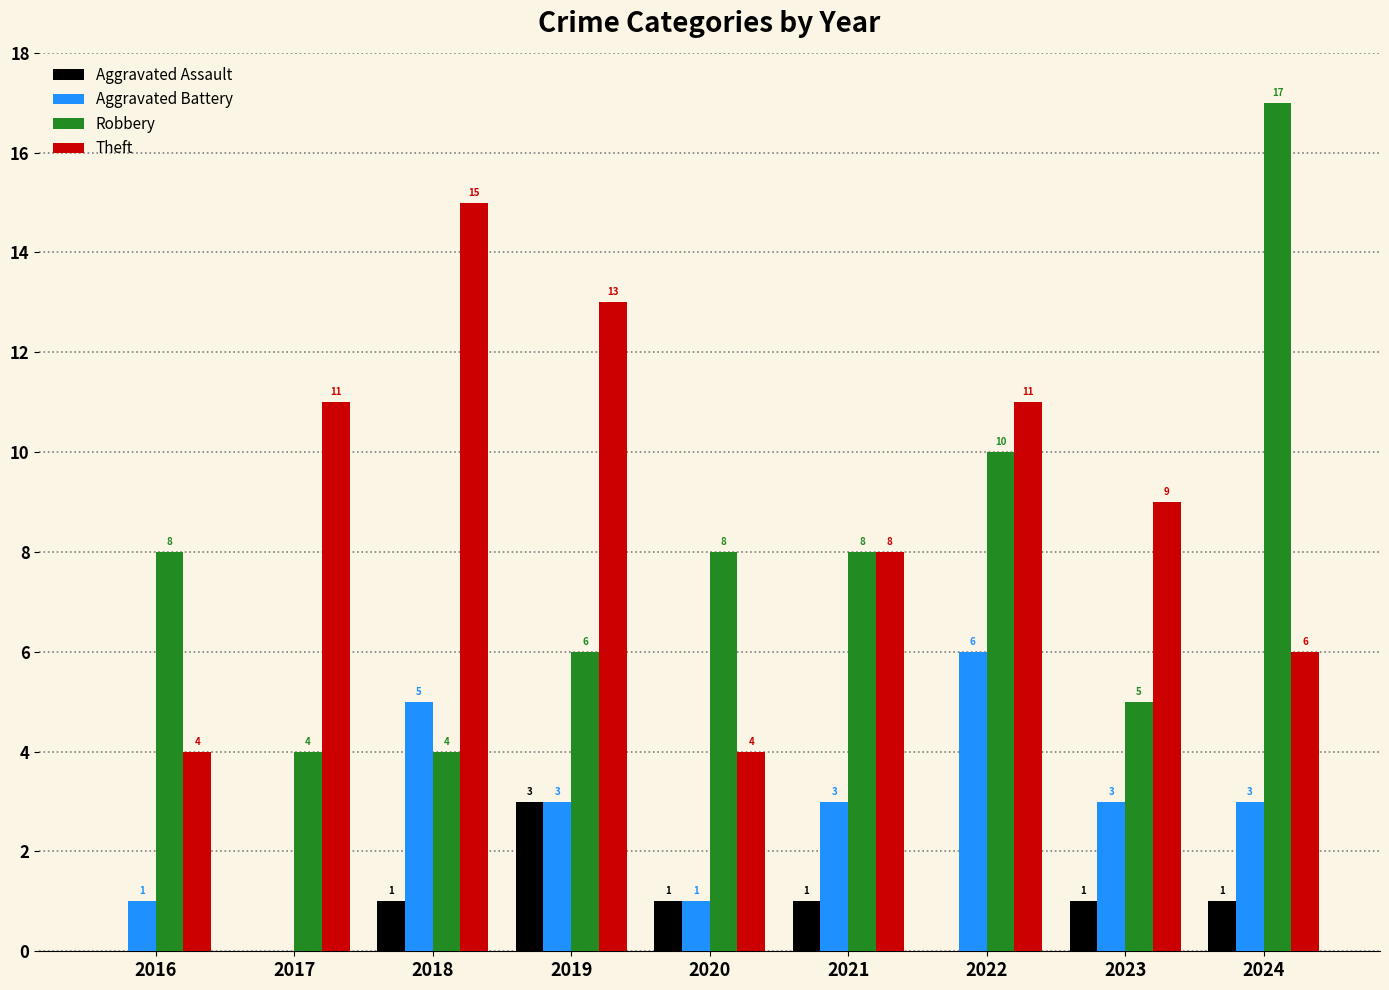

Reading left to right, extract all data points from this chart.

Aggravated Assault: 2016=0	2017=0	2018=1	2019=3	2020=1	2021=1	2022=0	2023=1	2024=1
Aggravated Battery: 2016=1	2017=0	2018=5	2019=3	2020=1	2021=3	2022=6	2023=3	2024=3
Robbery: 2016=8	2017=4	2018=4	2019=6	2020=8	2021=8	2022=10	2023=5	2024=17
Theft: 2016=4	2017=11	2018=15	2019=13	2020=4	2021=8	2022=11	2023=9	2024=6